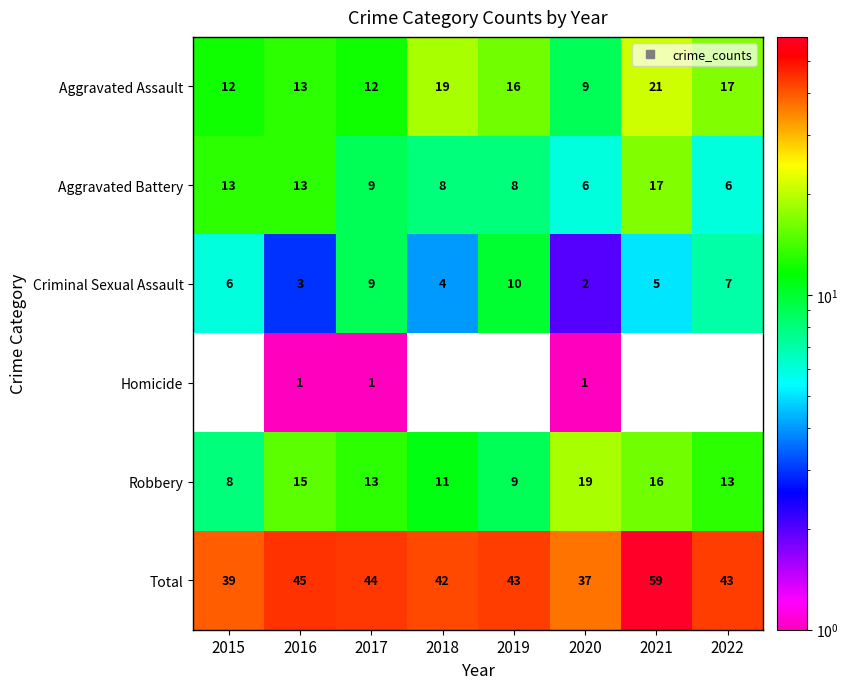

Between 2021 and 2022, which series saw the biggest shift?

Total